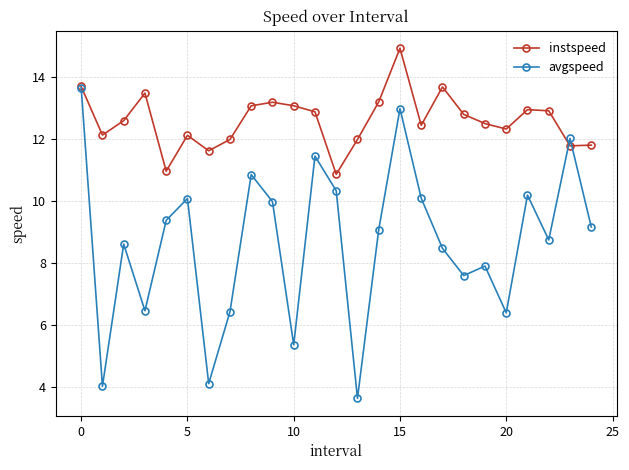

Does the chart display data point markers on the line(s)?

Yes